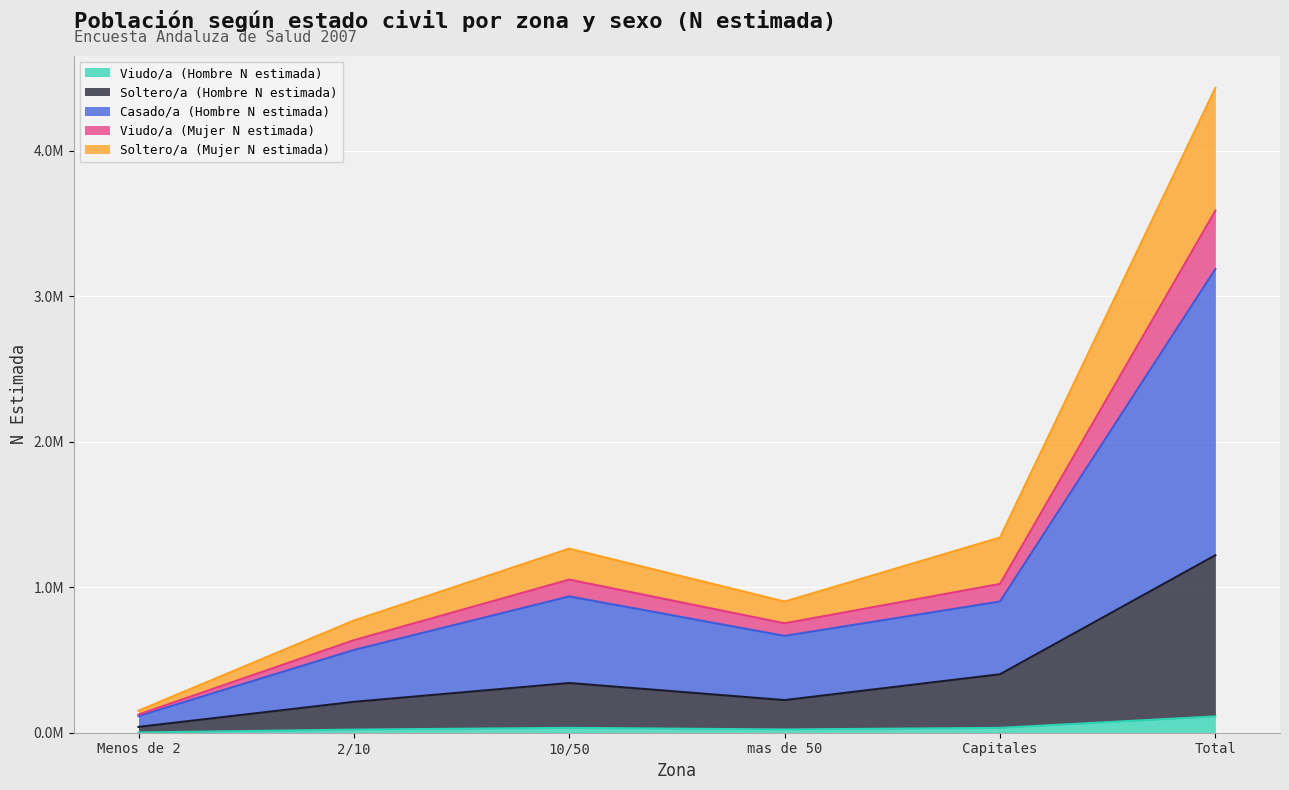

What are all the series names shown in the legend?

Viudo/a (Hombre N estimada), Soltero/a (Hombre N estimada), Casado/a (Hombre N estimada), Viudo/a (Mujer N estimada), Soltero/a (Mujer N estimada)